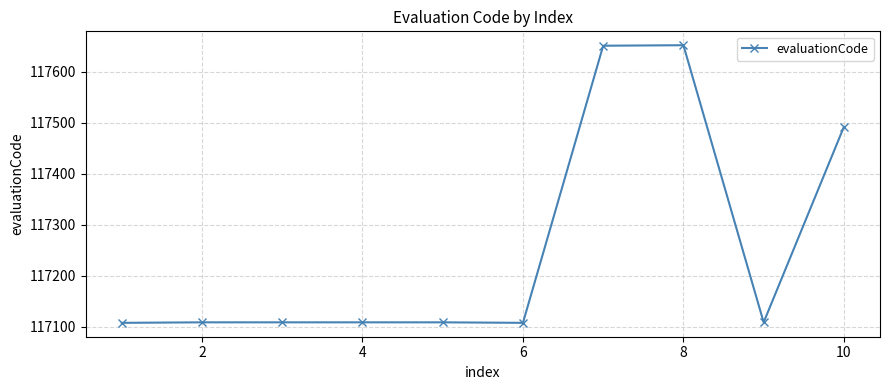

What is the minimum value shown in the chart?

117108